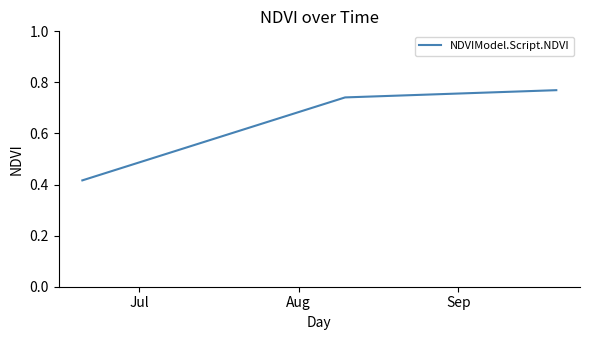

What is the sum of all values?

1.9